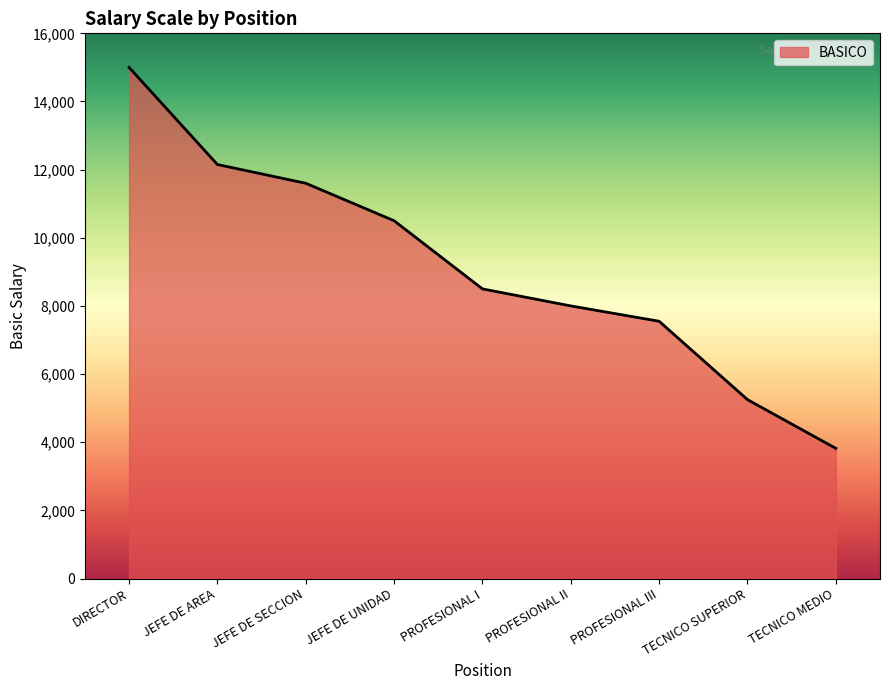

The chart shows a value of 5015 at PROFESIONAL I. True or false?

False